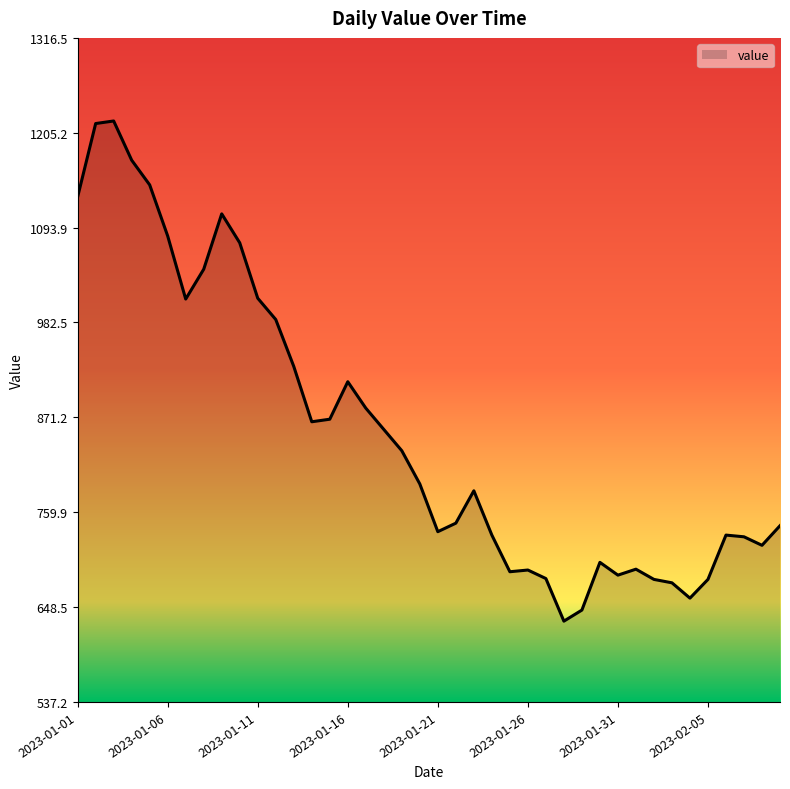

What is the minimum value shown in the chart?

632